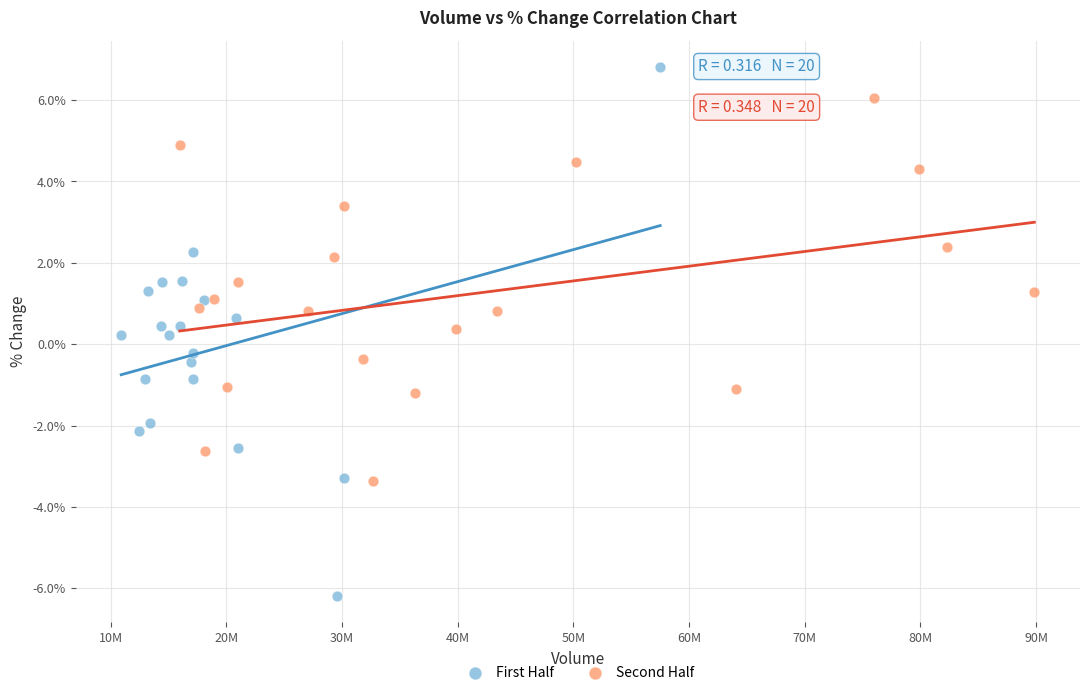

Which series reaches the maximum Y coordinate?

First Half